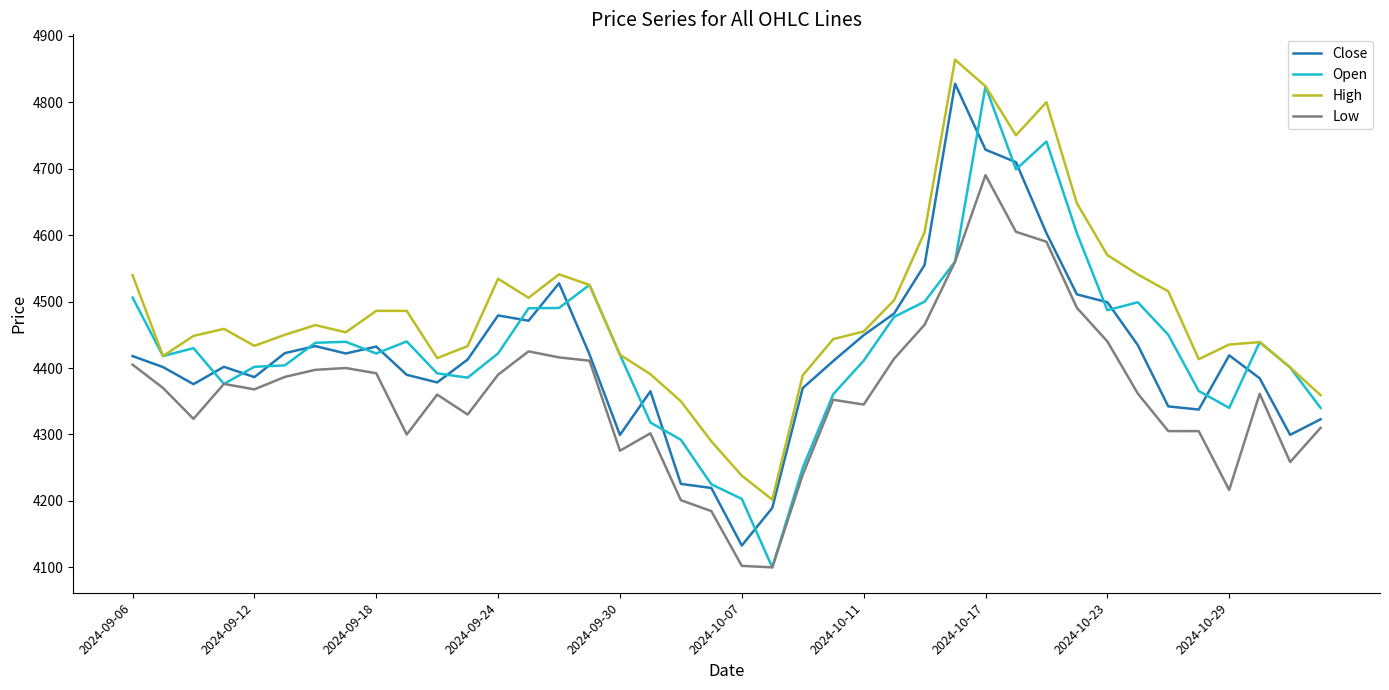

What is the greatest value displayed?

4864.0